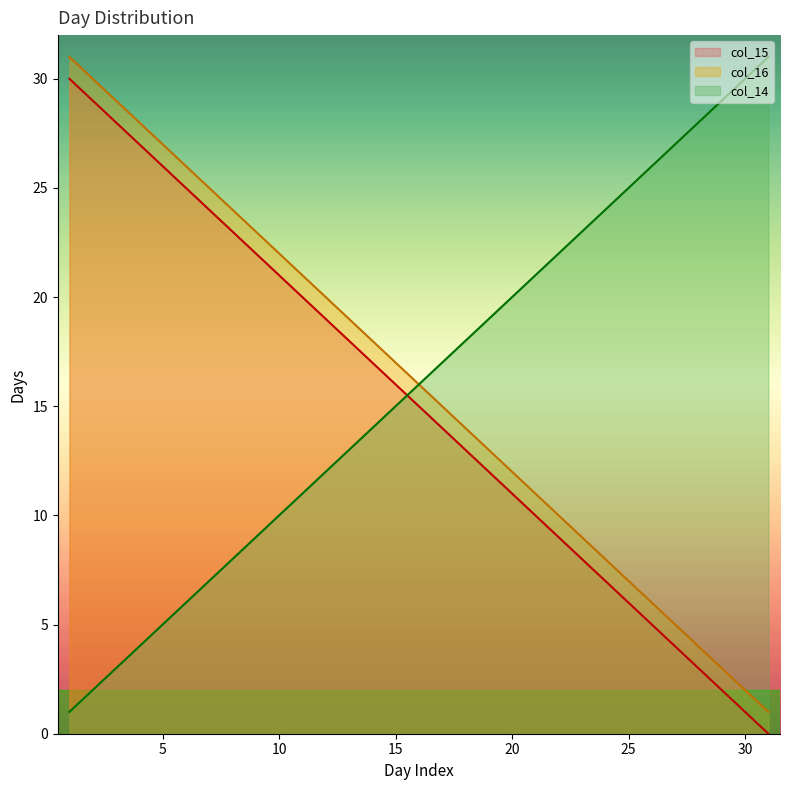

True or false: col_16 and col_15 intersect in this chart.

False